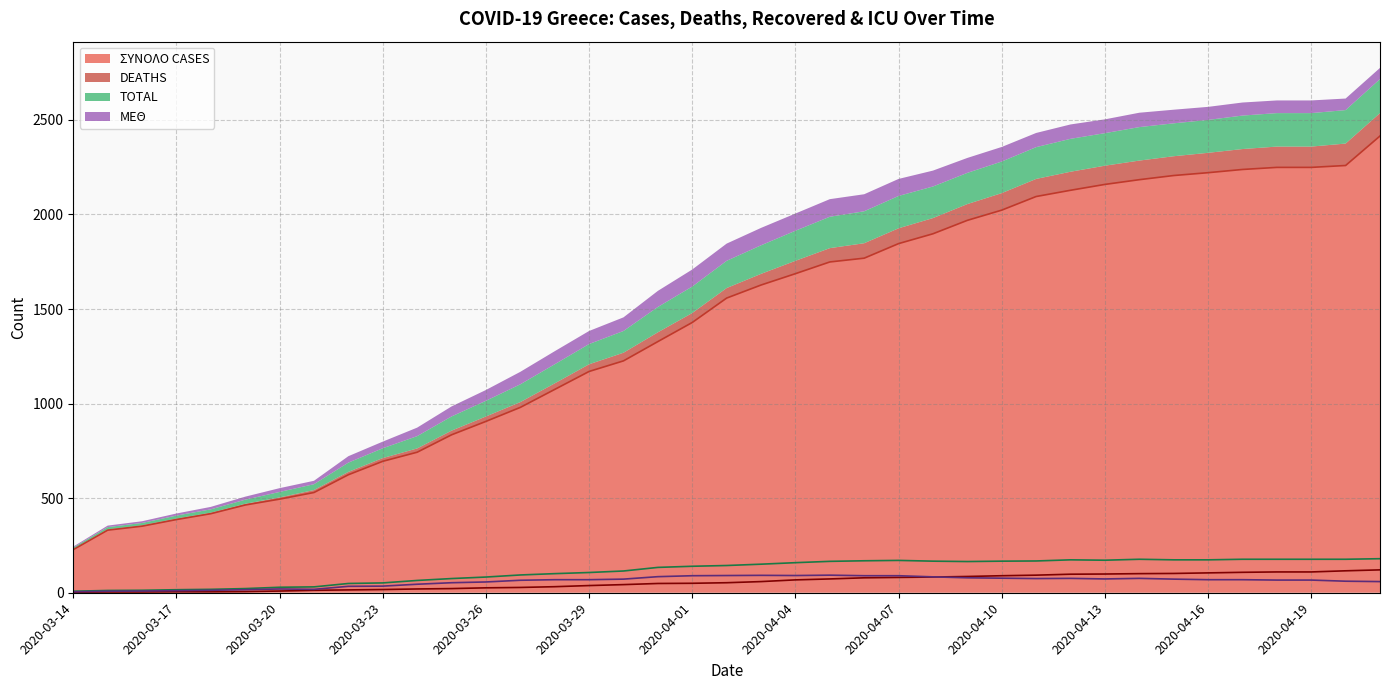

At how many categories does at least one series exceed 2340?

1